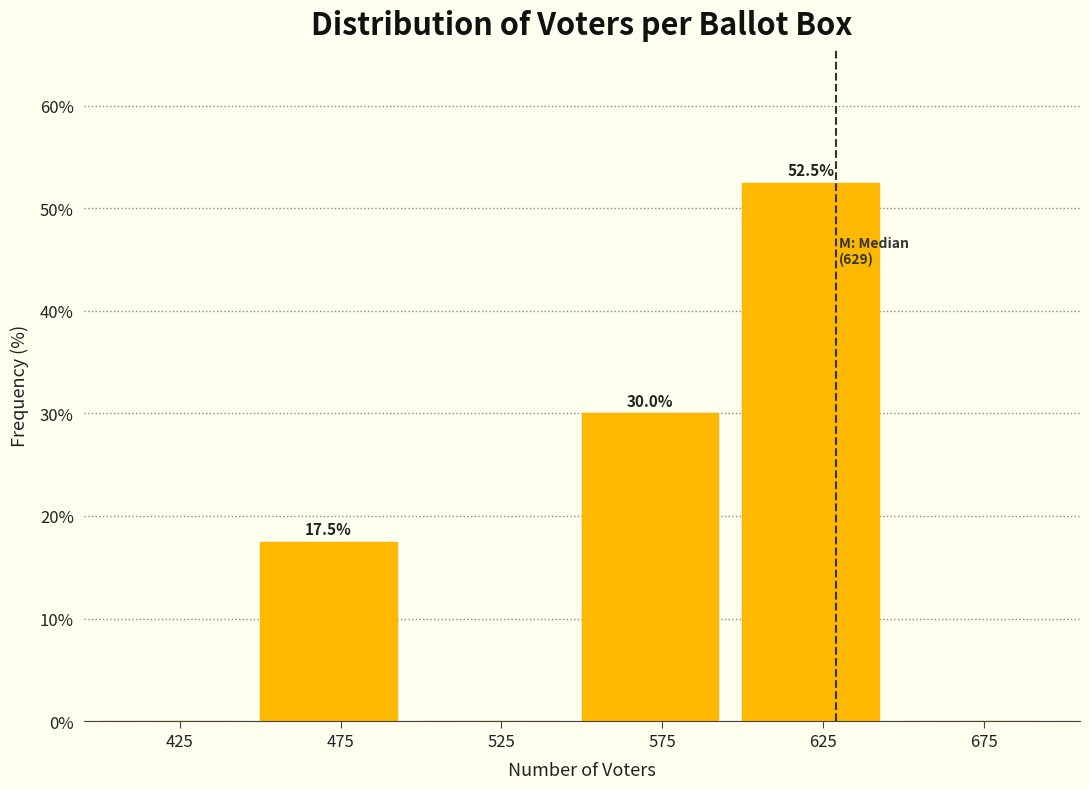

Over which range of the x-axis is the bar tallest?

600 to 650